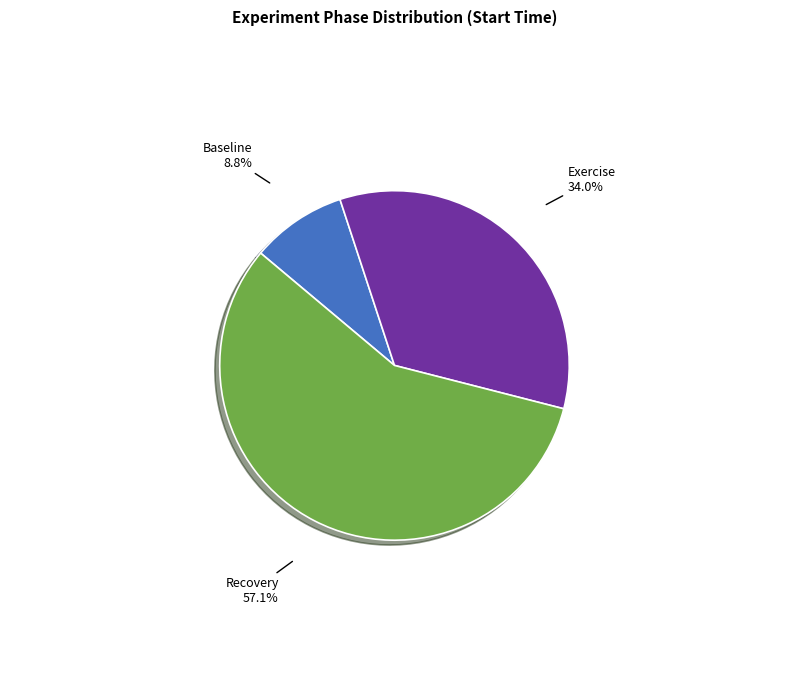

To the nearest percent, what percentage of the pie is Recovery?

57%